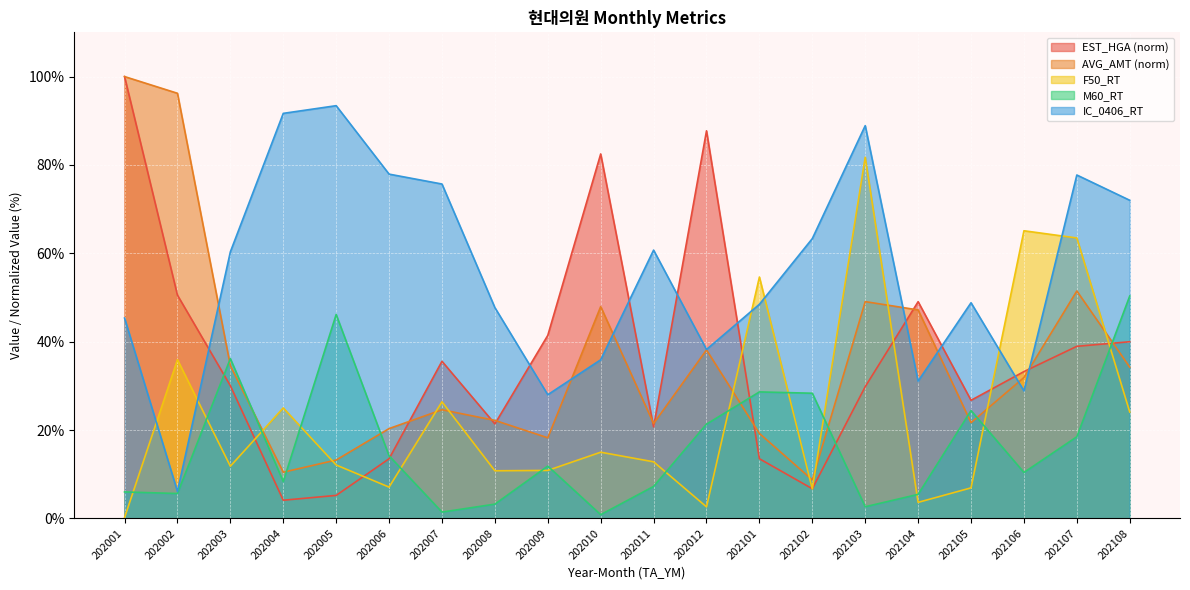

True or false: AVG_AMT and EST_HGA cross at least once.

True